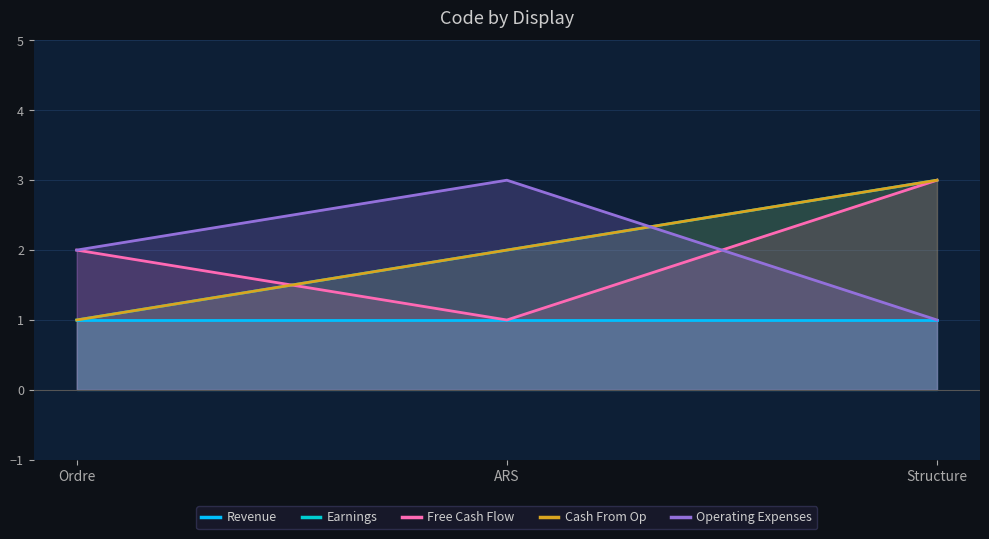

Reading left to right, list all the values displayed in this chart.

Revenue: 1	1	1
Earnings: 1	2	3
Free Cash Flow: 2	1	3
Cash From Op: 1	2	3
Operating Expenses: 2	3	1